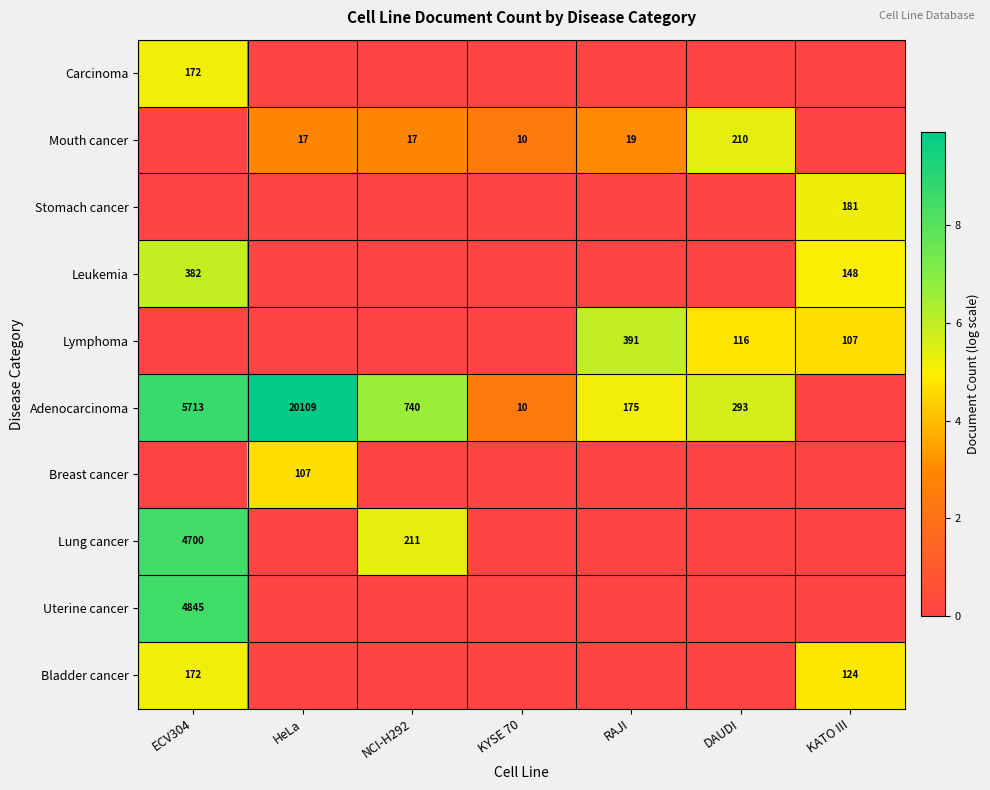

True or false: Mouth cancer has a value of 210 at DAUDI.

True